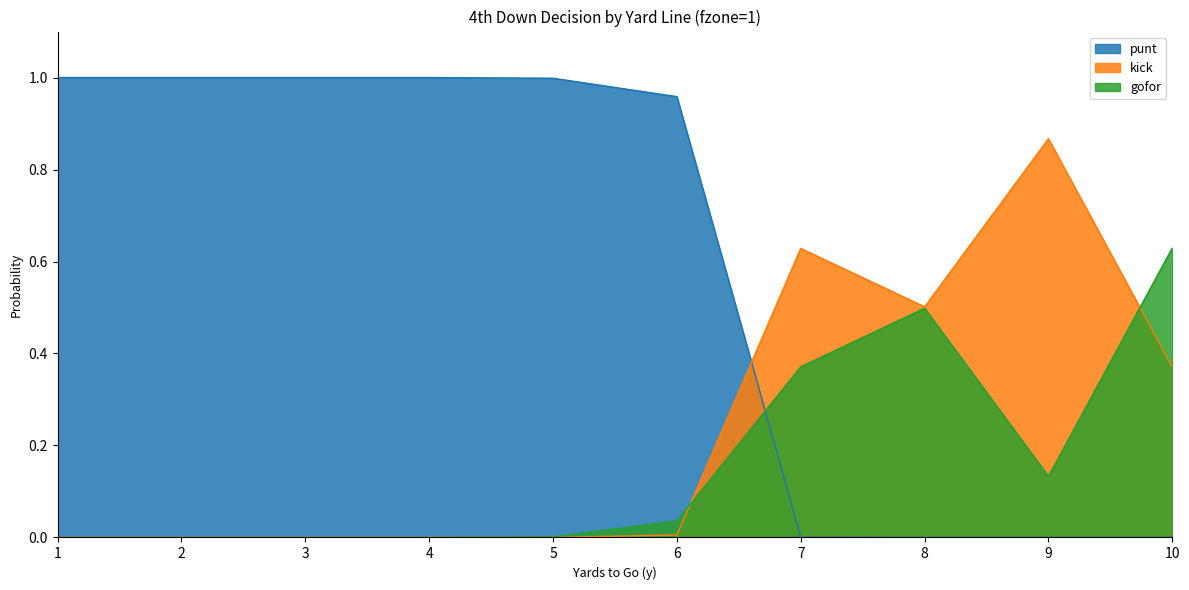

What is the total value across all series at 7?

1.0